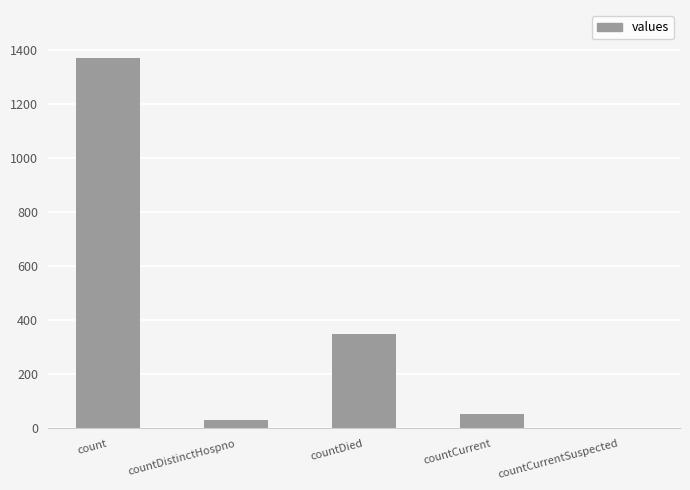

Which category has the highest value across all series?

count